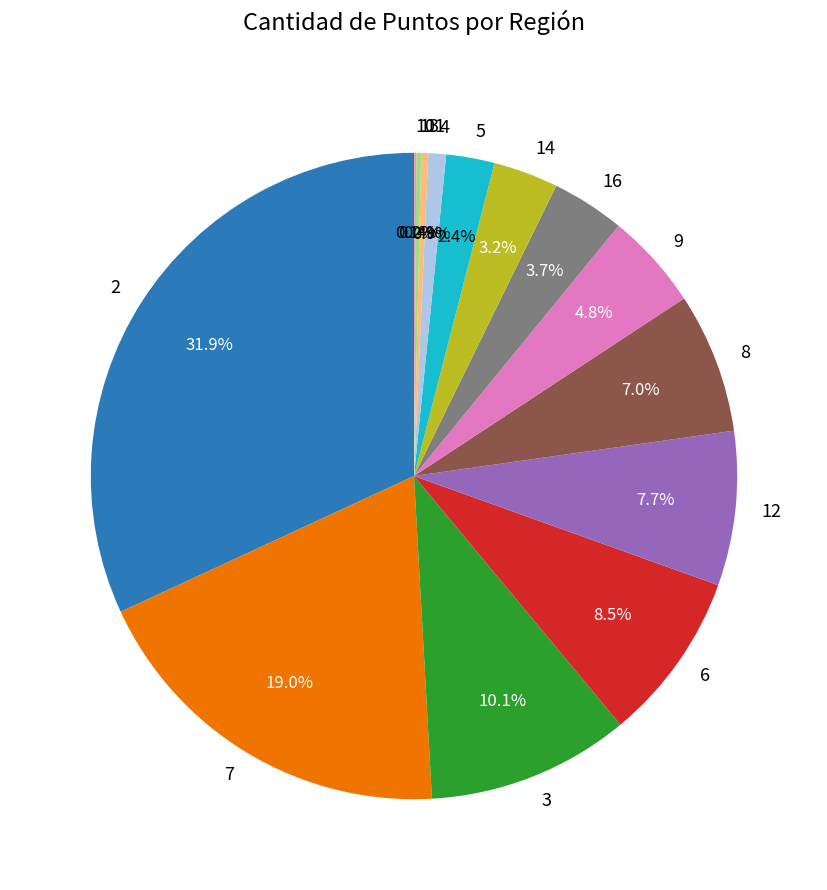

To the nearest percent, what percentage of the pie is 12?

8%